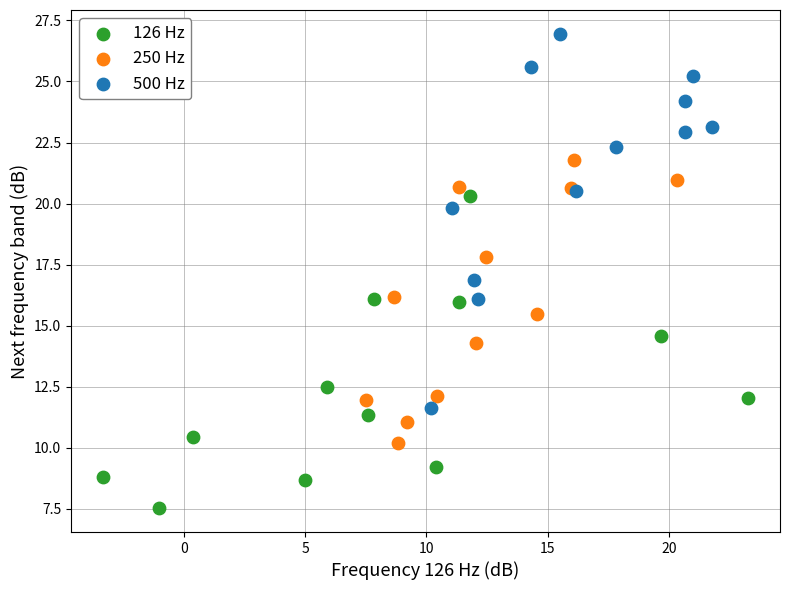

Which series has the largest Y range (max minus min)?

500 Hz